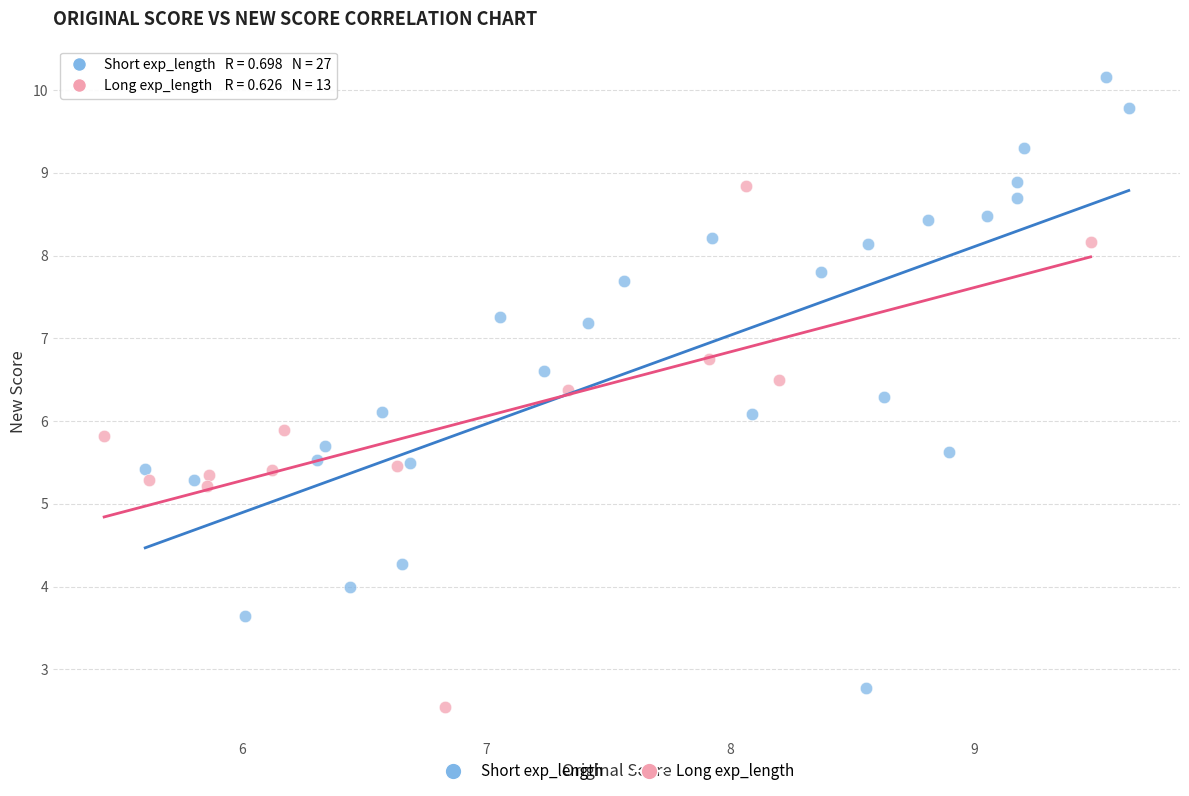

Which series contains the highest Y value?

Short exp_length